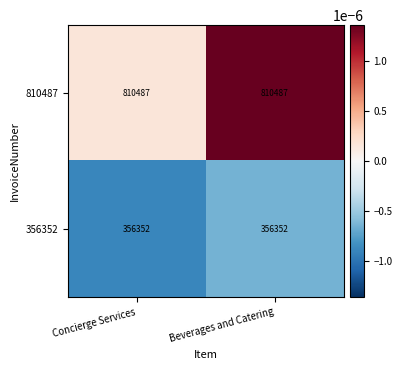

True or false: 810487 has a value of 447947 at Concierge Services.

False